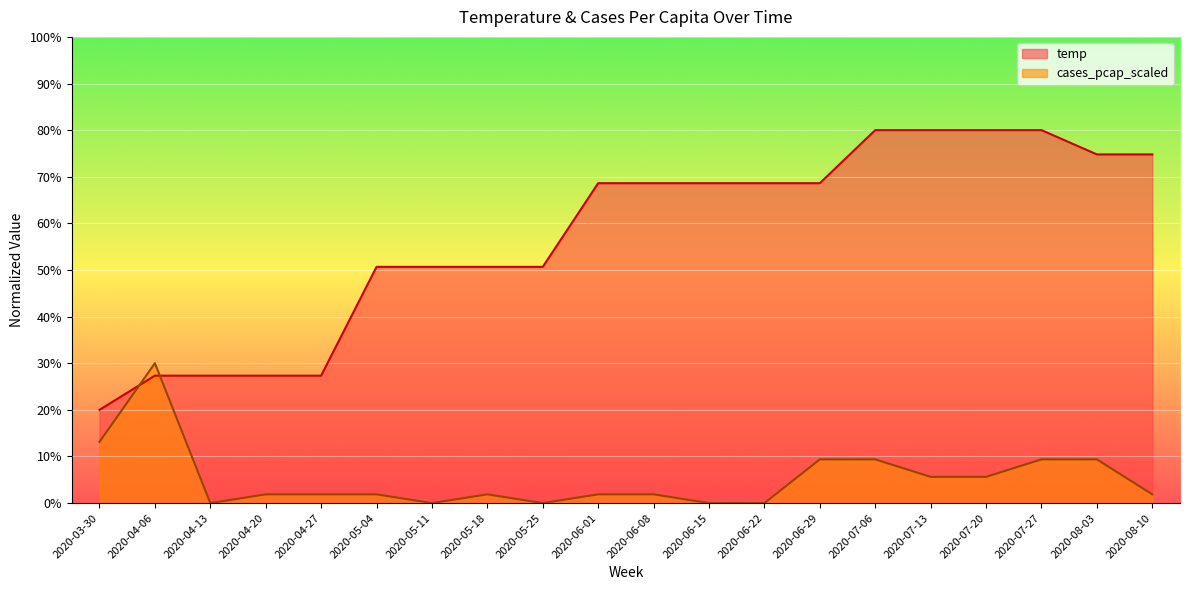

How many times do temp and cases_pcap_scaled cross each other?

2